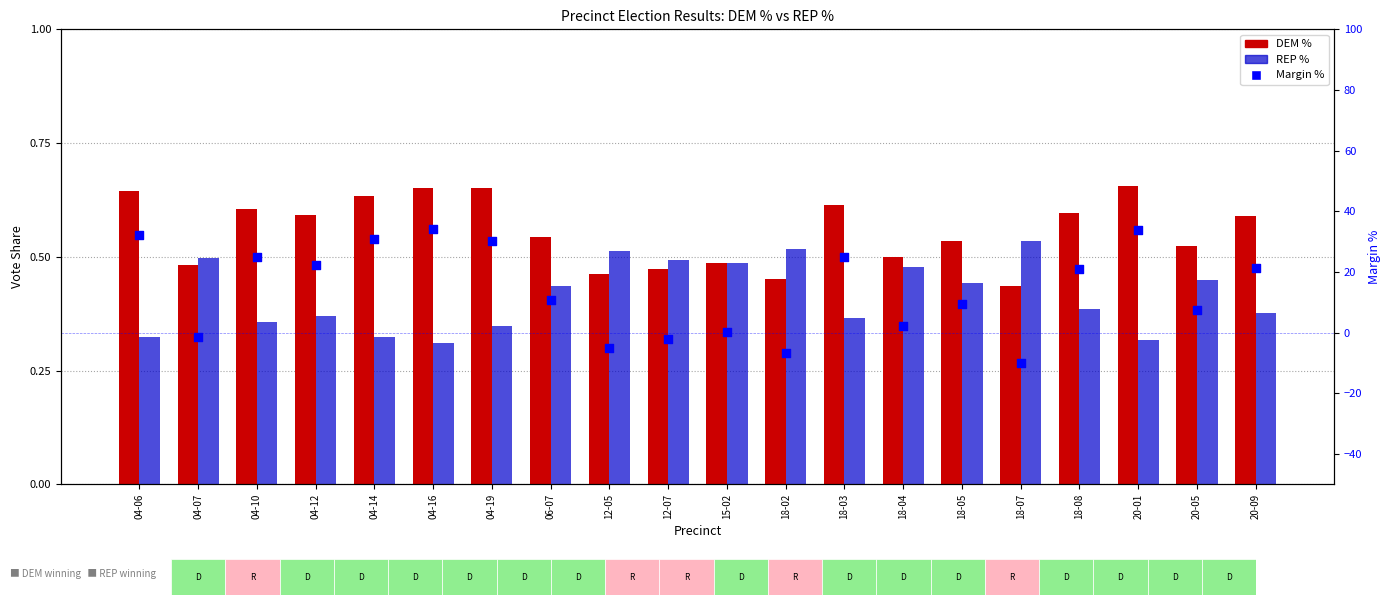

What are all the series names shown in the legend?

DEM %, REP %, Margin %